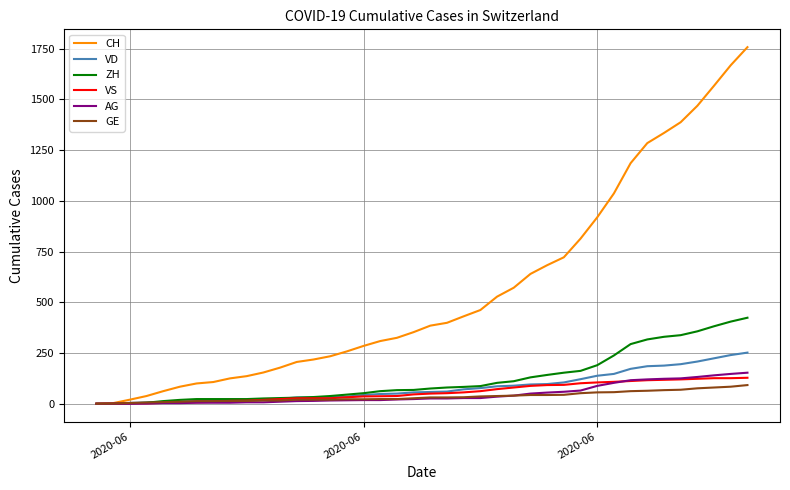

Which series has the largest range (max minus min)?

CH